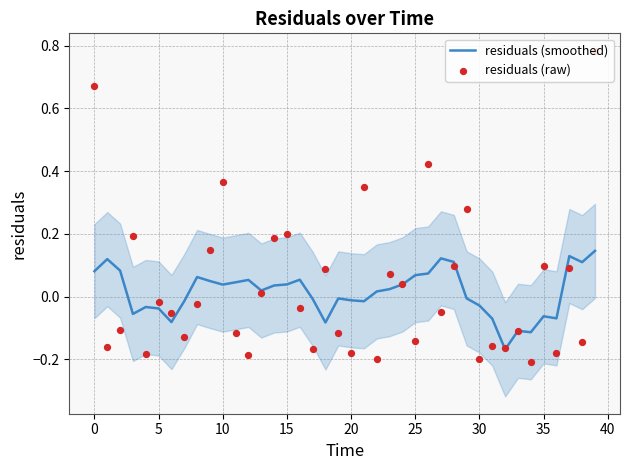

Which series contains the lowest Y value?

residuals (raw)